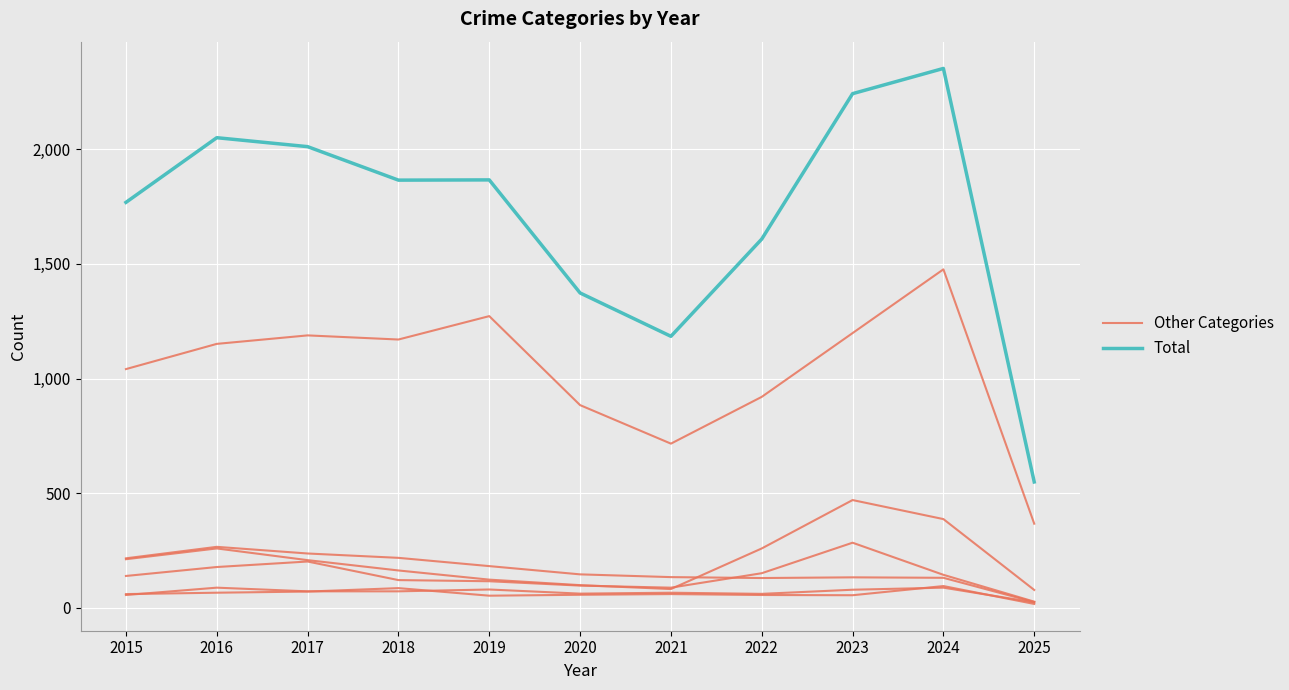

Which category has the lowest value across all series?

2025